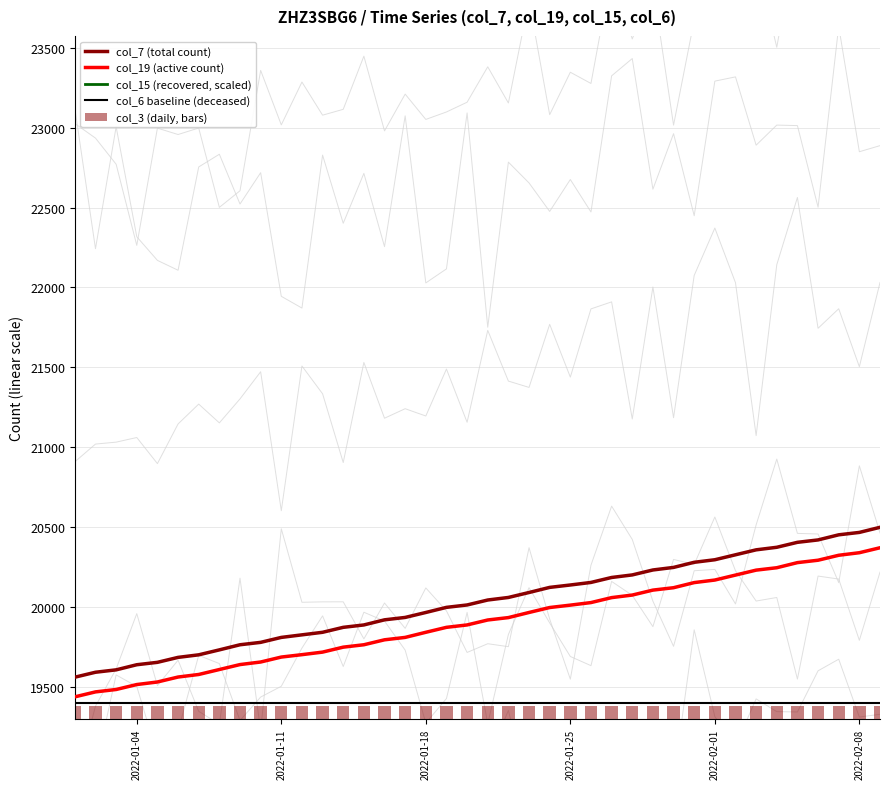

True or false: col_7 (total count) and col_19 (active count) cross at least once.

False